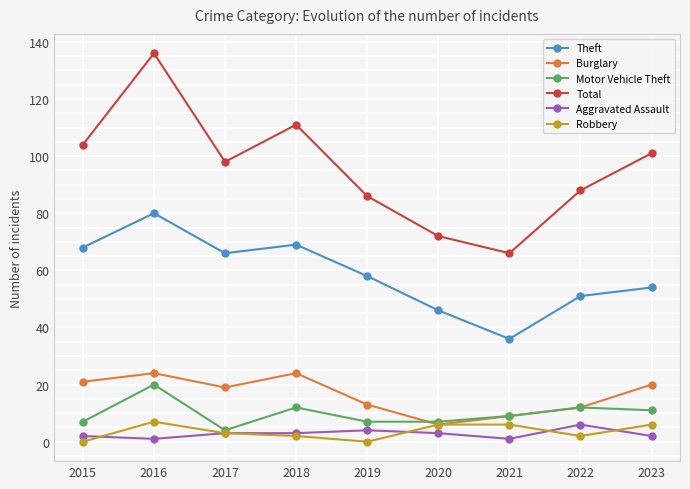

Is the value of Total at 2020 greater than the value of Aggravated Assault at 2016?

Yes